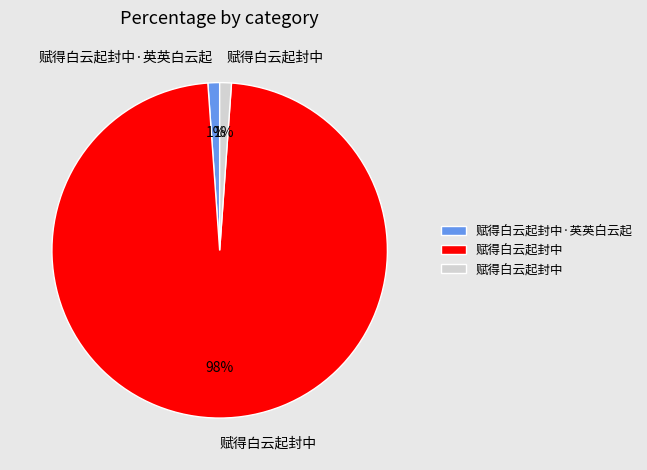

To the nearest percent, what is the average slice percentage?

33%